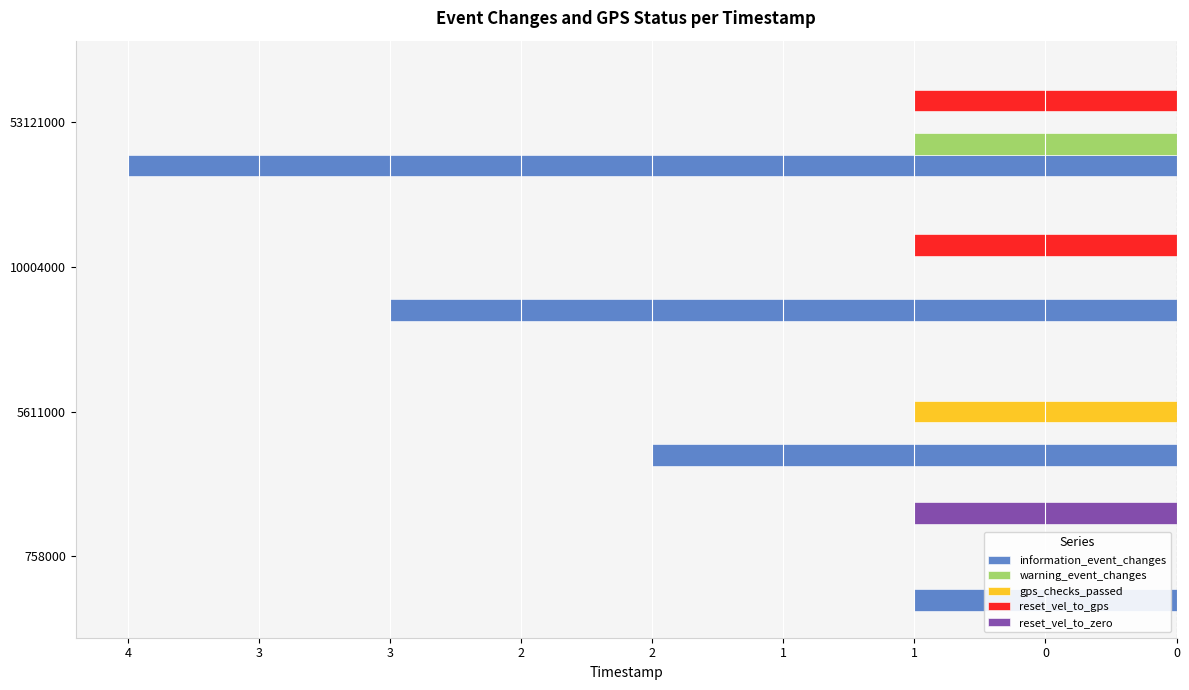

What are all the series names shown in the legend?

information_event_changes, warning_event_changes, gps_checks_passed, reset_vel_to_gps, reset_vel_to_zero